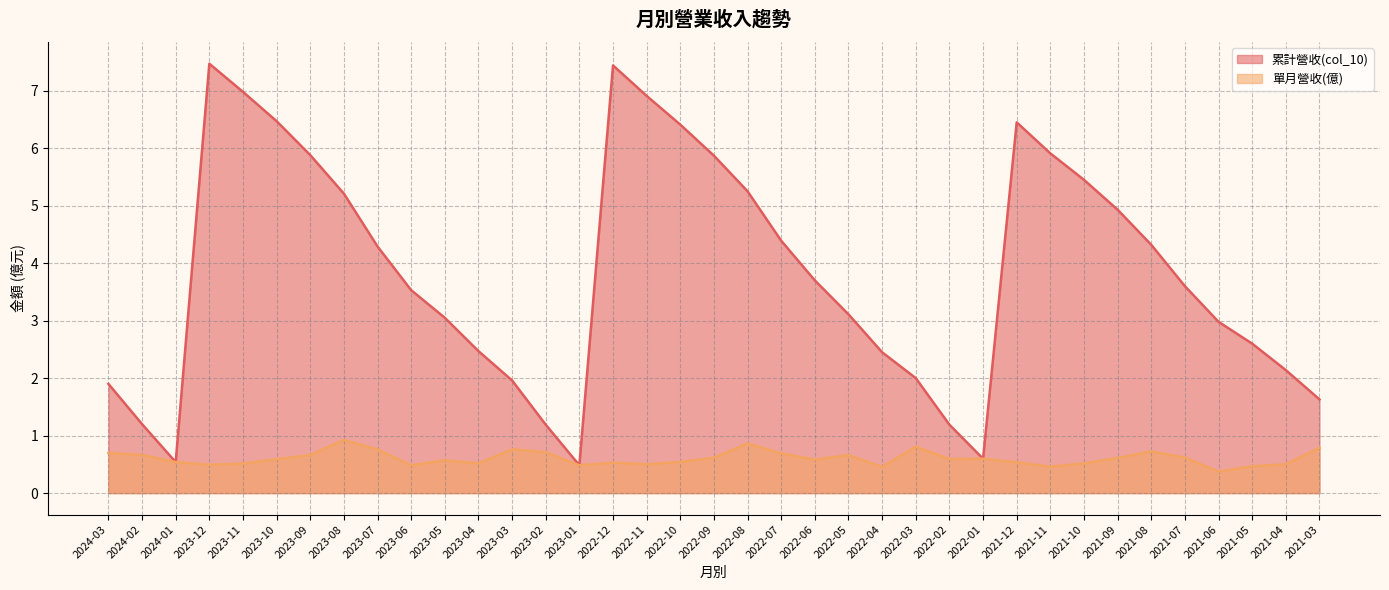

What is the label of the 12th point from the left?

2023-04